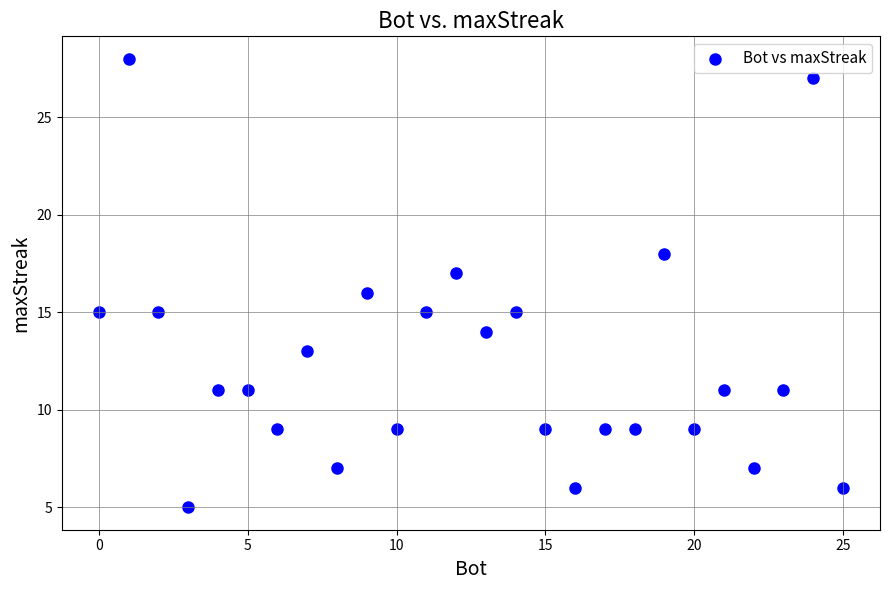

What is the range of X values (max minus min)?

25